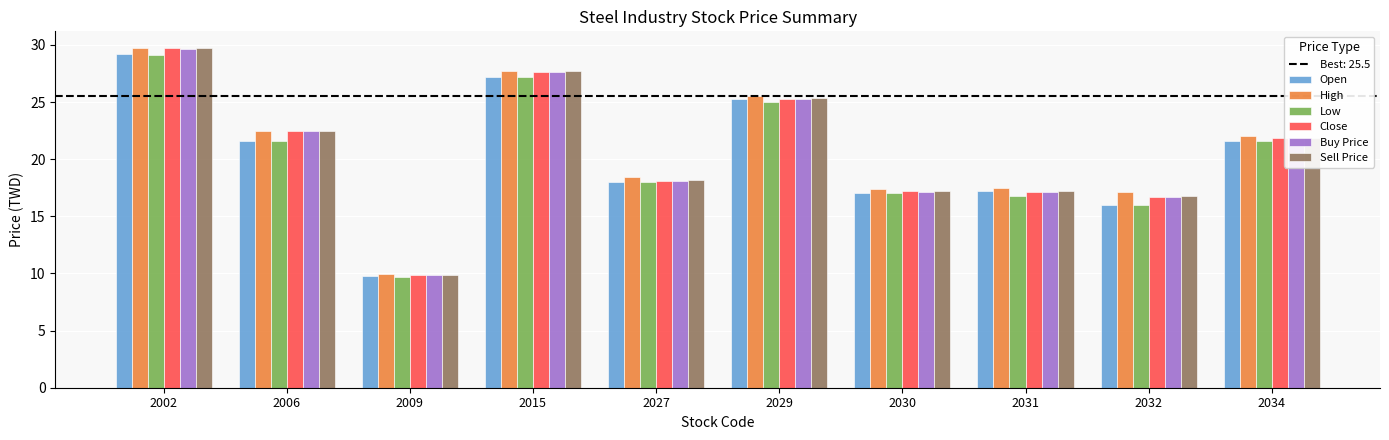

What is the average value of the High series?

20.8